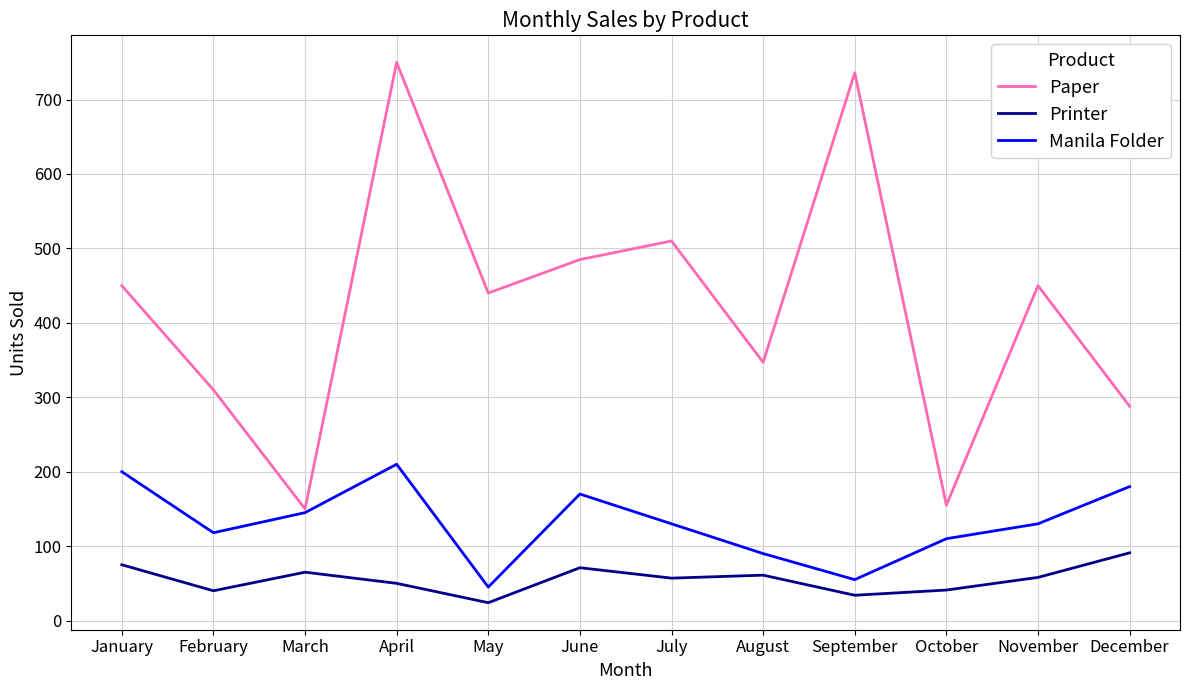

What is the difference between the second highest and minimum values in the Printer series?

51